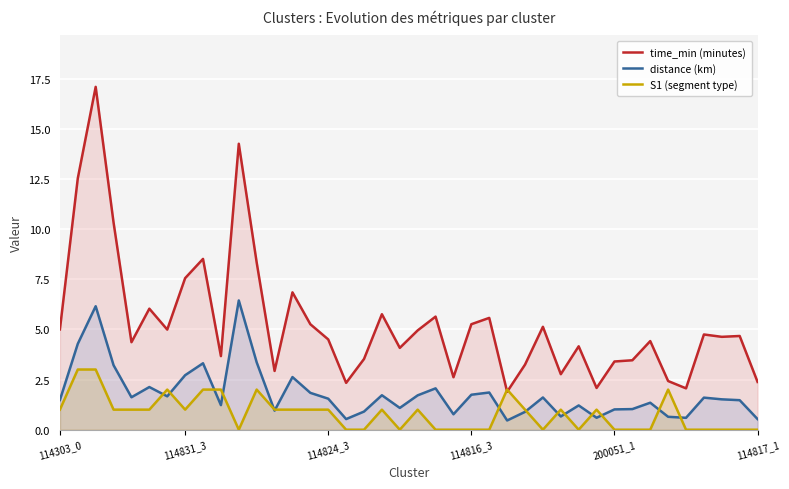

True or false: distance (km) and time_min (minutes) cross at least once.

False